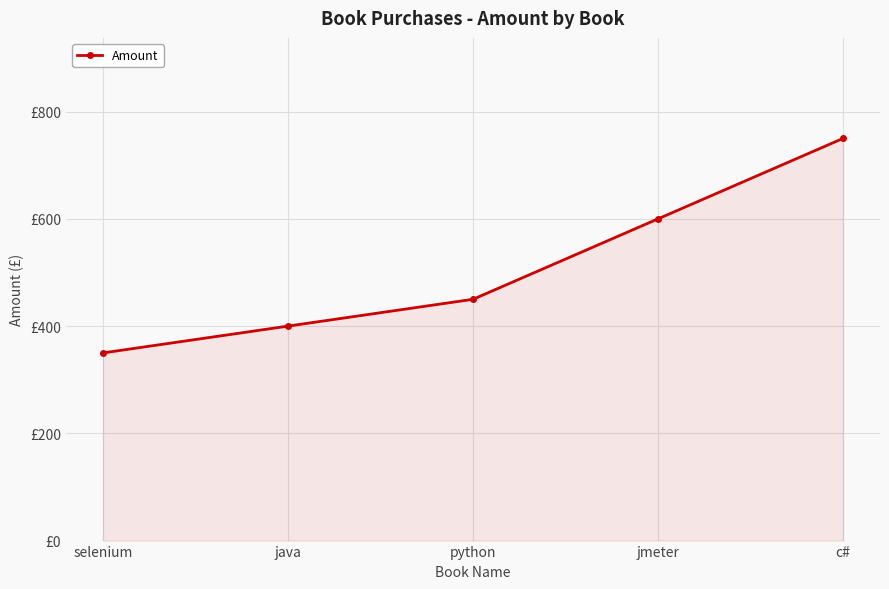

What position from the right is c#?

1